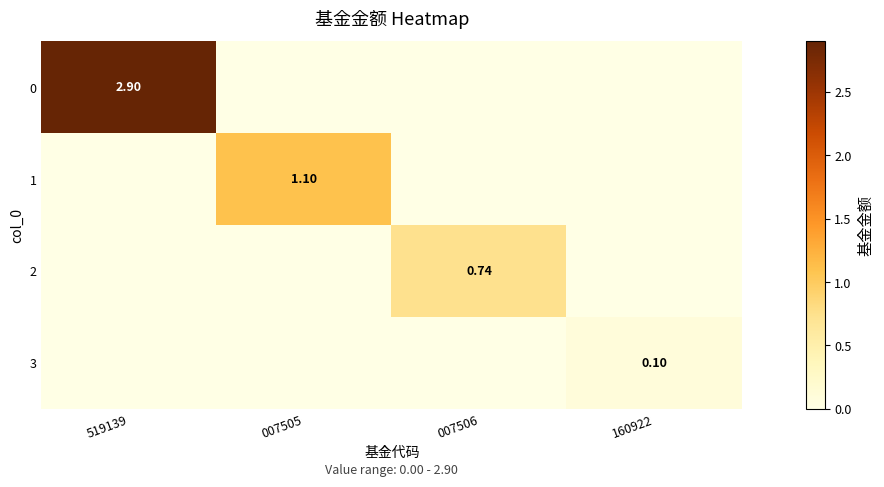

The 1 series shows 1.7 at 007505. True or false?

False